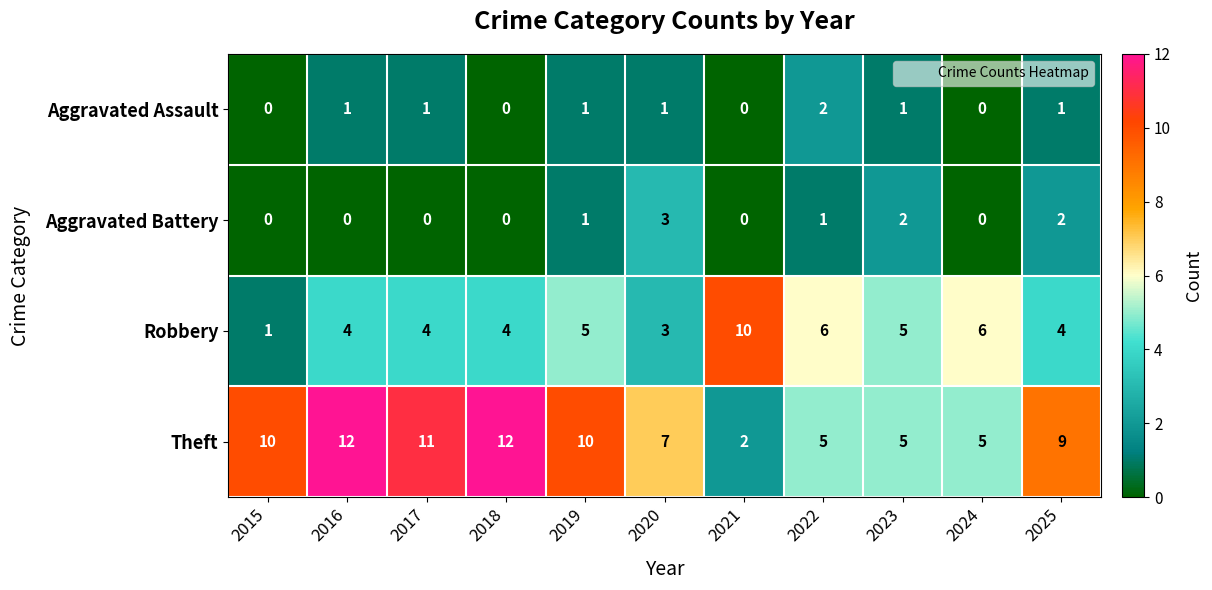

List the series in order of their peak value, lowest first.

Aggravated Assault, Aggravated Battery, Robbery, Theft